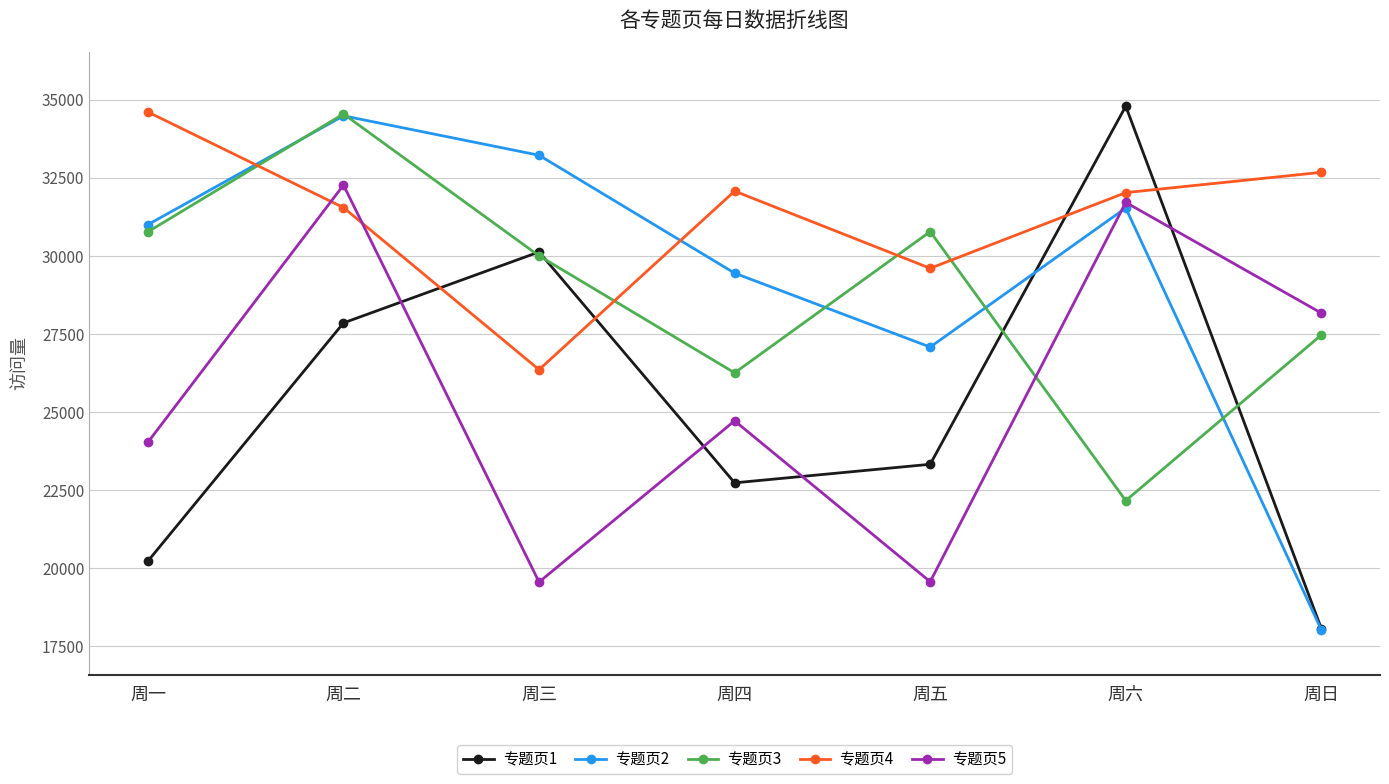

What is the sum of all 专题页3 values?

201987